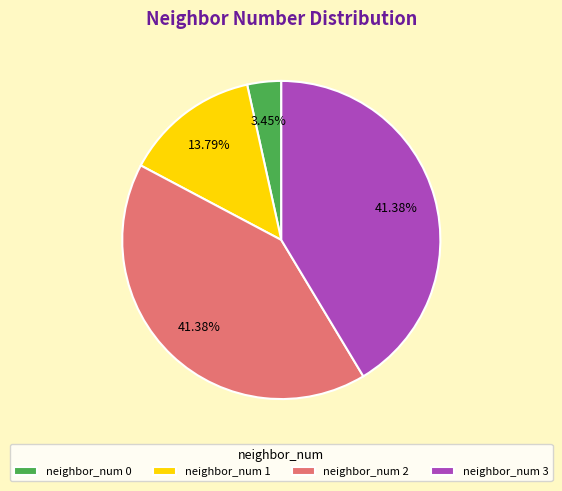

To the nearest percent, what is the difference between the largest and smallest slice percentages?

38%